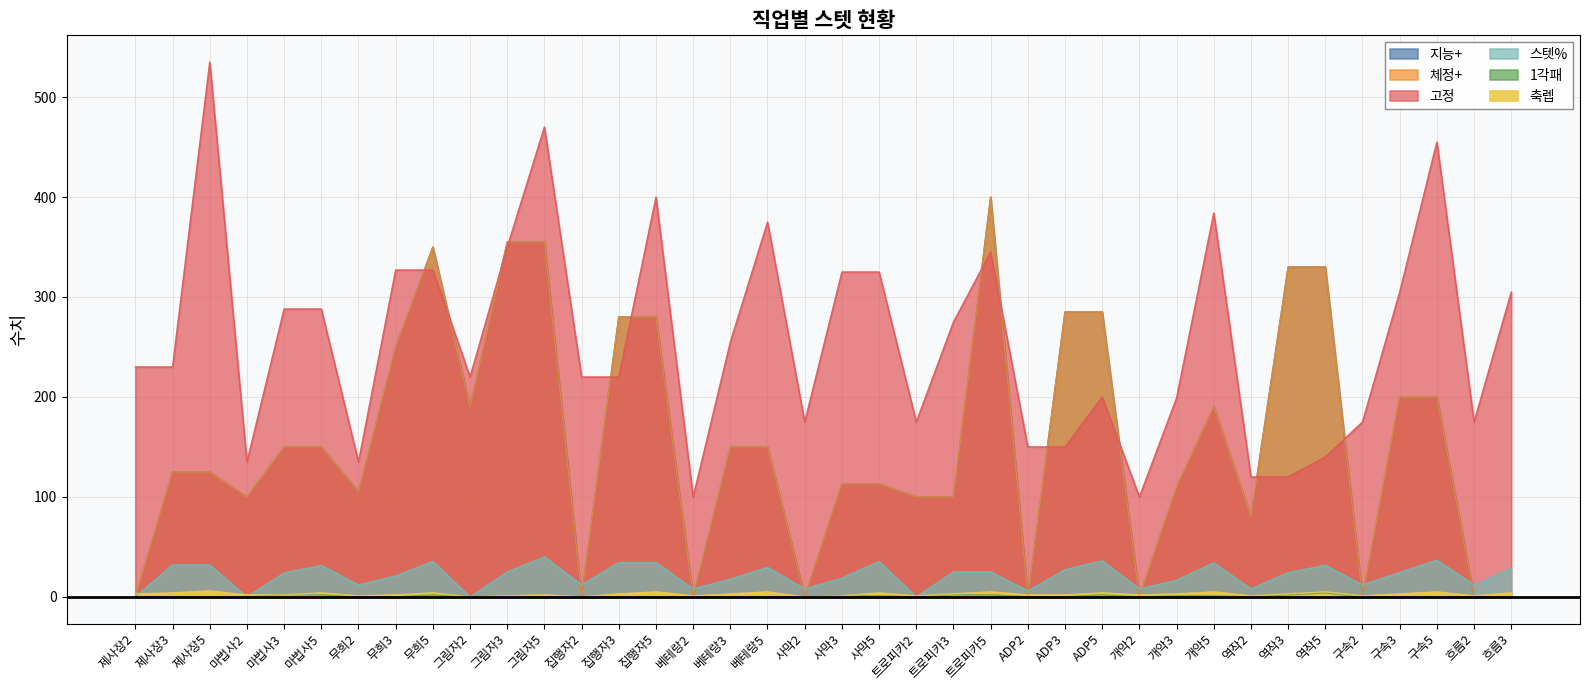

Reading left to right, extract all data points from this chart.

지능+: 0.0	125.0	125.0	100.0	150.0	150.0	105.0	250.0	350.0	190.0	355.0	355.0	0.0	280.0	280.0	0.0	150.0	150.0	0.0	113.0	113.0	100.0	100.0	400.0	0.0	285.0	285.0	0.0	110.0	190.0	80.0	330.0	330.0	0.0	200.0	200.0	0.0	0.0
체정+: 0.0	125.0	125.0	100.0	150.0	150.0	105.0	250.0	350.0	190.0	355.0	355.0	0.0	280.0	280.0	0.0	150.0	150.0	0.0	113.0	113.0	100.0	100.0	400.0	0.0	285.0	285.0	0.0	110.0	190.0	80.0	330.0	330.0	0.0	200.0	200.0	0.0	0.0
고정: 230.0	230.0	535.0	135.0	288.0	288.0	135.0	327.0	327.0	220.0	350.0	470.0	220.0	220.0	400.0	100.0	255.0	375.0	175.0	325.0	325.0	175.0	275.0	345.0	150.0	150.0	200.0	100.0	199.0	384.0	120.0	120.0	140.0	175.0	305.0	455.0	175.0	305.0
스텟%: 0.0	32.0	32.0	0.0	24.0	31.4	12.0	21.0	35.5	0.0	25.0	40.0	12.0	34.4	34.4	8.0	17.7	29.5	8.0	18.8	35.4	0.0	25.0	25.0	6.0	27.2	36.1	8.0	16.6	34.1	8.0	24.2	31.7	12.0	24.3	36.8	12.0	28.8
1각패: 0.0	0.0	0.0	0.0	2.0	2.0	0.0	0.0	2.0	0.0	0.0	0.0	0.0	0.0	0.0	0.0	0.0	0.0	0.0	1.0	1.0	0.0	2.0	2.0	0.0	0.0	2.0	0.0	1.0	1.0	0.0	2.0	4.0	0.0	0.0	0.0	0.0	0.0
축렙: 3.0	4.0	6.0	2.0	2.0	4.0	1.0	2.0	4.0	0.0	1.0	2.0	0.0	3.0	5.0	1.0	3.0	5.0	0.0	1.0	4.0	1.0	3.0	5.0	2.0	2.0	4.0	2.0	3.0	5.0	1.0	3.0	5.0	1.0	3.0	5.0	1.0	4.0